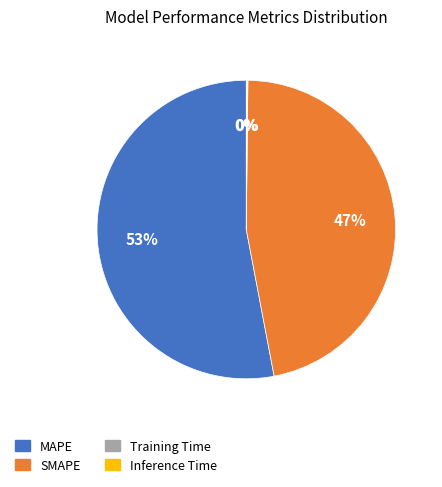

To the nearest percent, what portion does MAPE represent?

53%